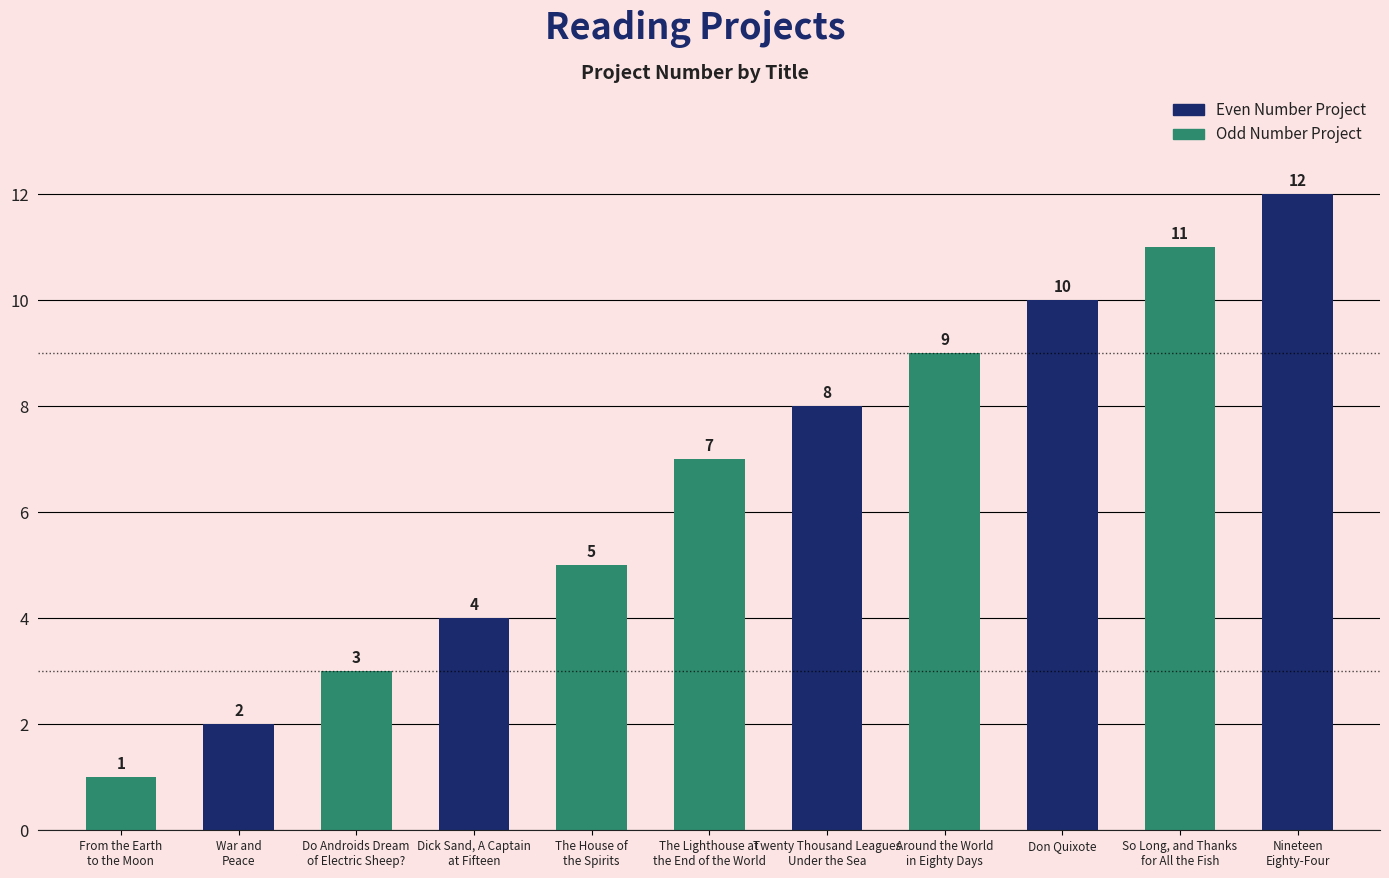

Reading right to left, what are all the values shown in this chart?

Nineteen
Eighty-Four=12	So Long, and Thanks
for All the Fish=11	Don Quixote=10	Around the World
in Eighty Days=9	Twenty Thousand Leagues
Under the Sea=8	The Lighthouse at
the End of the World=7	The House of
the Spirits=5	Dick Sand, A Captain
at Fifteen=4	Do Androids Dream
of Electric Sheep?=3	War and
Peace=2	From the Earth
to the Moon=1